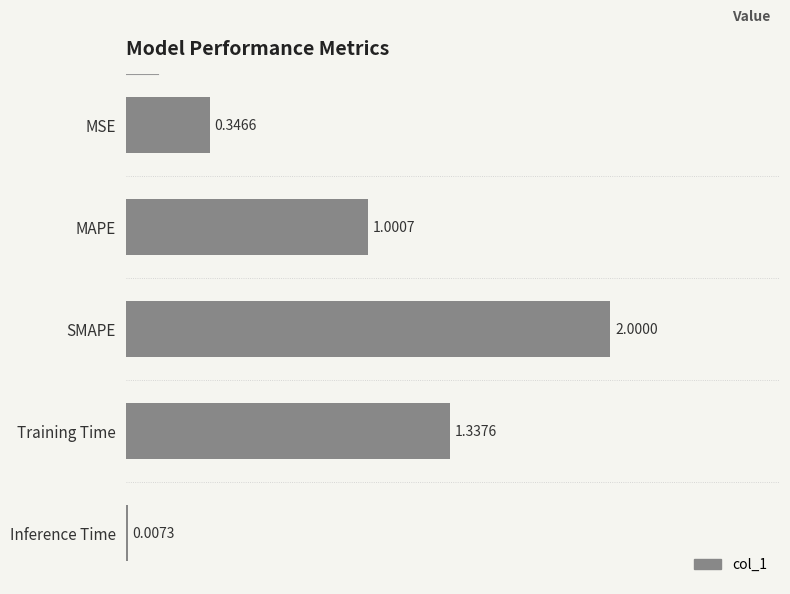

What is the change in value from SMAPE to Training Time?

-0.7